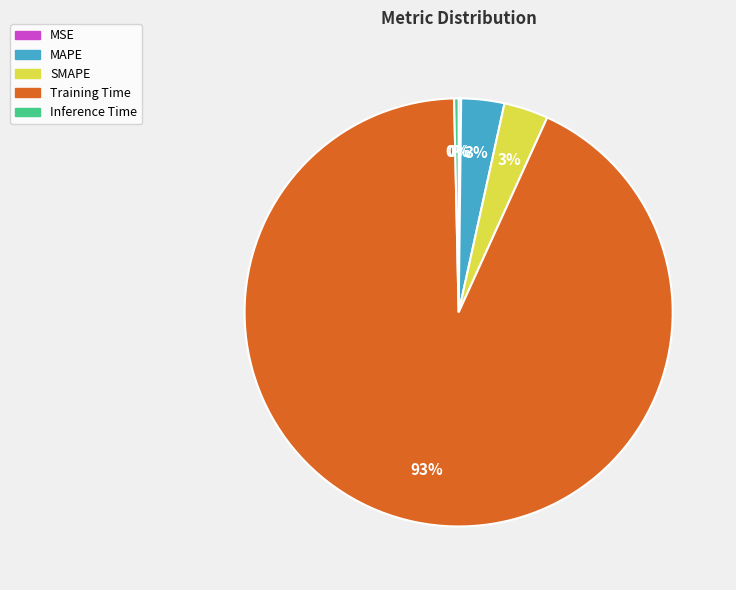

Does Inference Time represent more than half of the total?

No